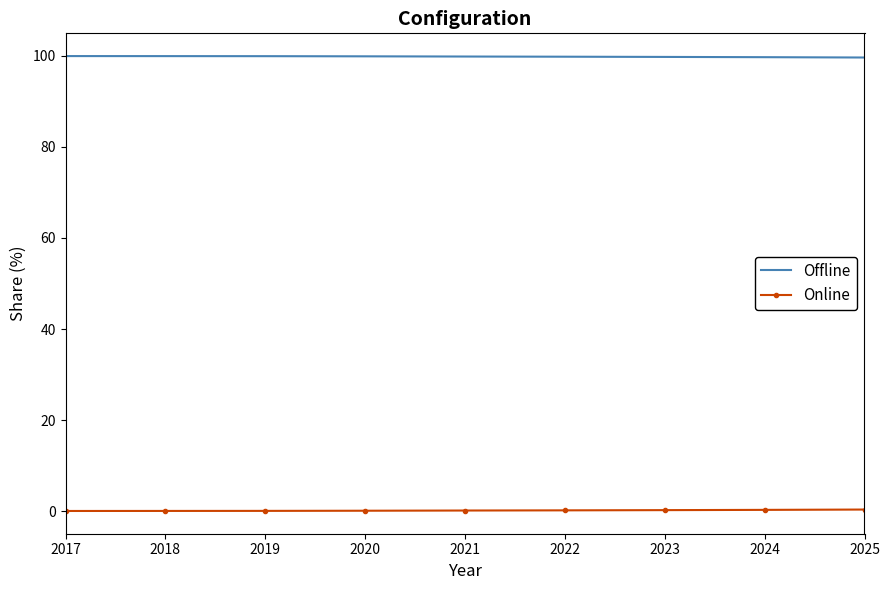

List the series in order of their overall mean, lowest first.

Online, Offline